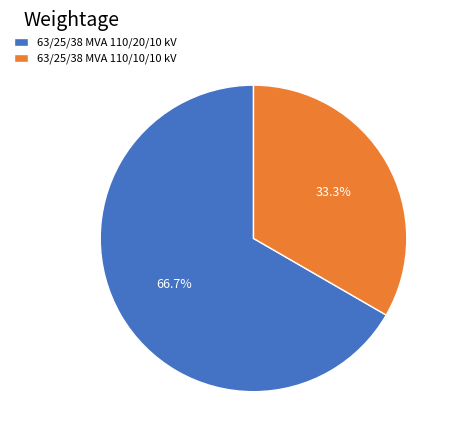

Rank the categories by value from highest to lowest.

63/25/38 MVA 110/20/10 kV, 63/25/38 MVA 110/10/10 kV